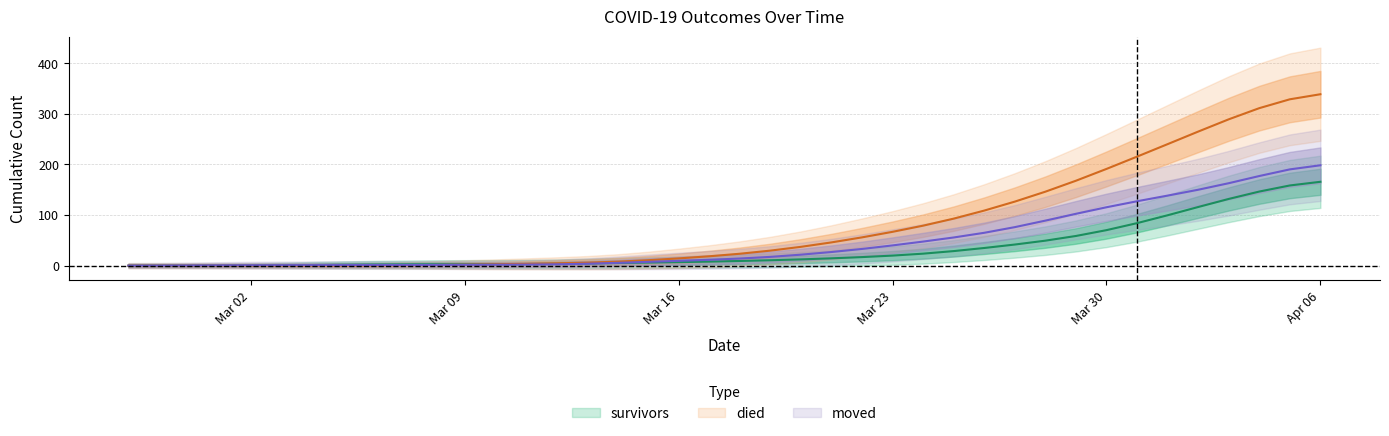

Where do moved and survivors first cross each other?

2020-03-03 and 2020-03-04